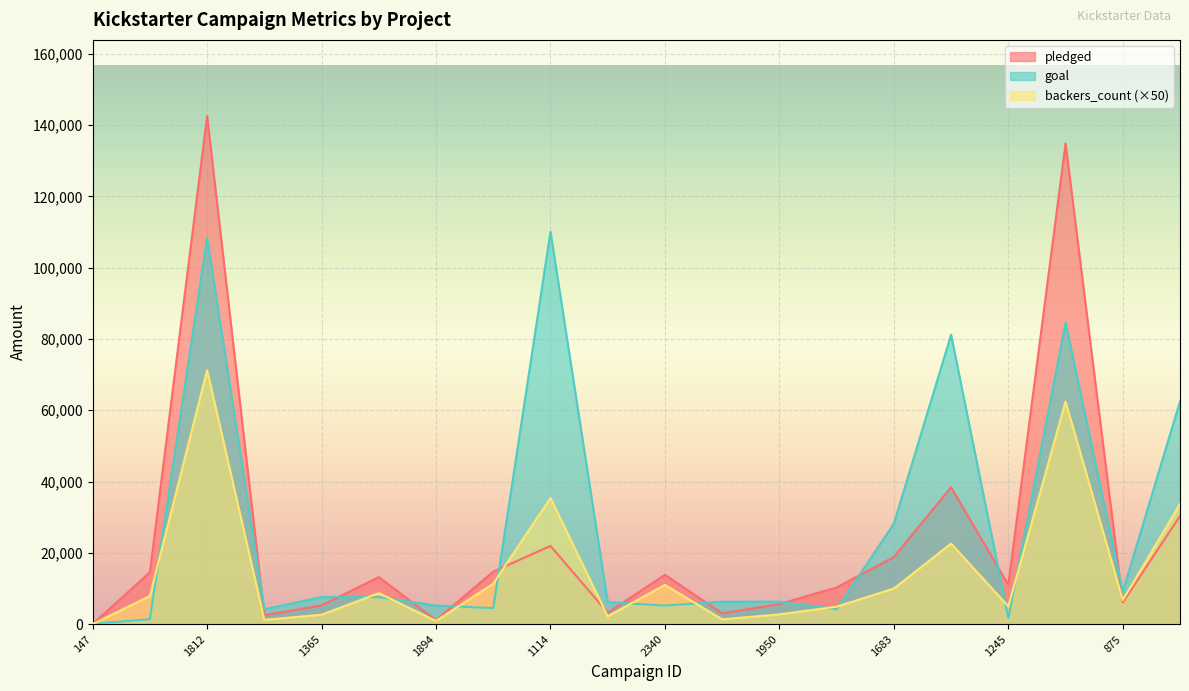

Reading right to left, what are all the values shown in this chart?

pledged: 30331	6089	134845	11041	38414	18829	10295	5629	3030	13838	3208	21946	14741	1090	13195	5265	2477	142523	14560	0
goal: 62500	9100	84600	1700	81200	28200	4200	6300	6300	5200	6200	110100	4500	5200	7600	7600	4200	108400	1400	100
backers_count: 33700	6750	62450	5000	22600	10000	4900	2750	1350	11000	2200	35400	11350	900	8700	2650	1200	71250	7900	0